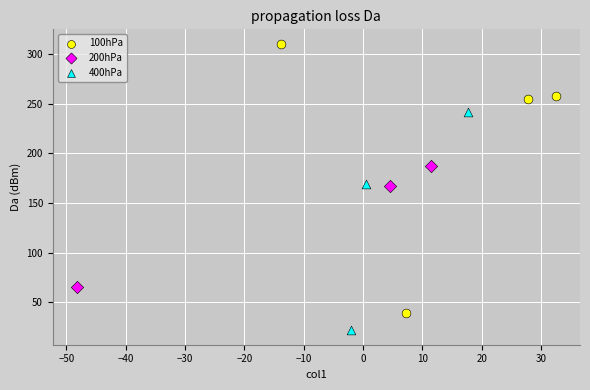

Which series has the largest Y range (max minus min)?

100hPa